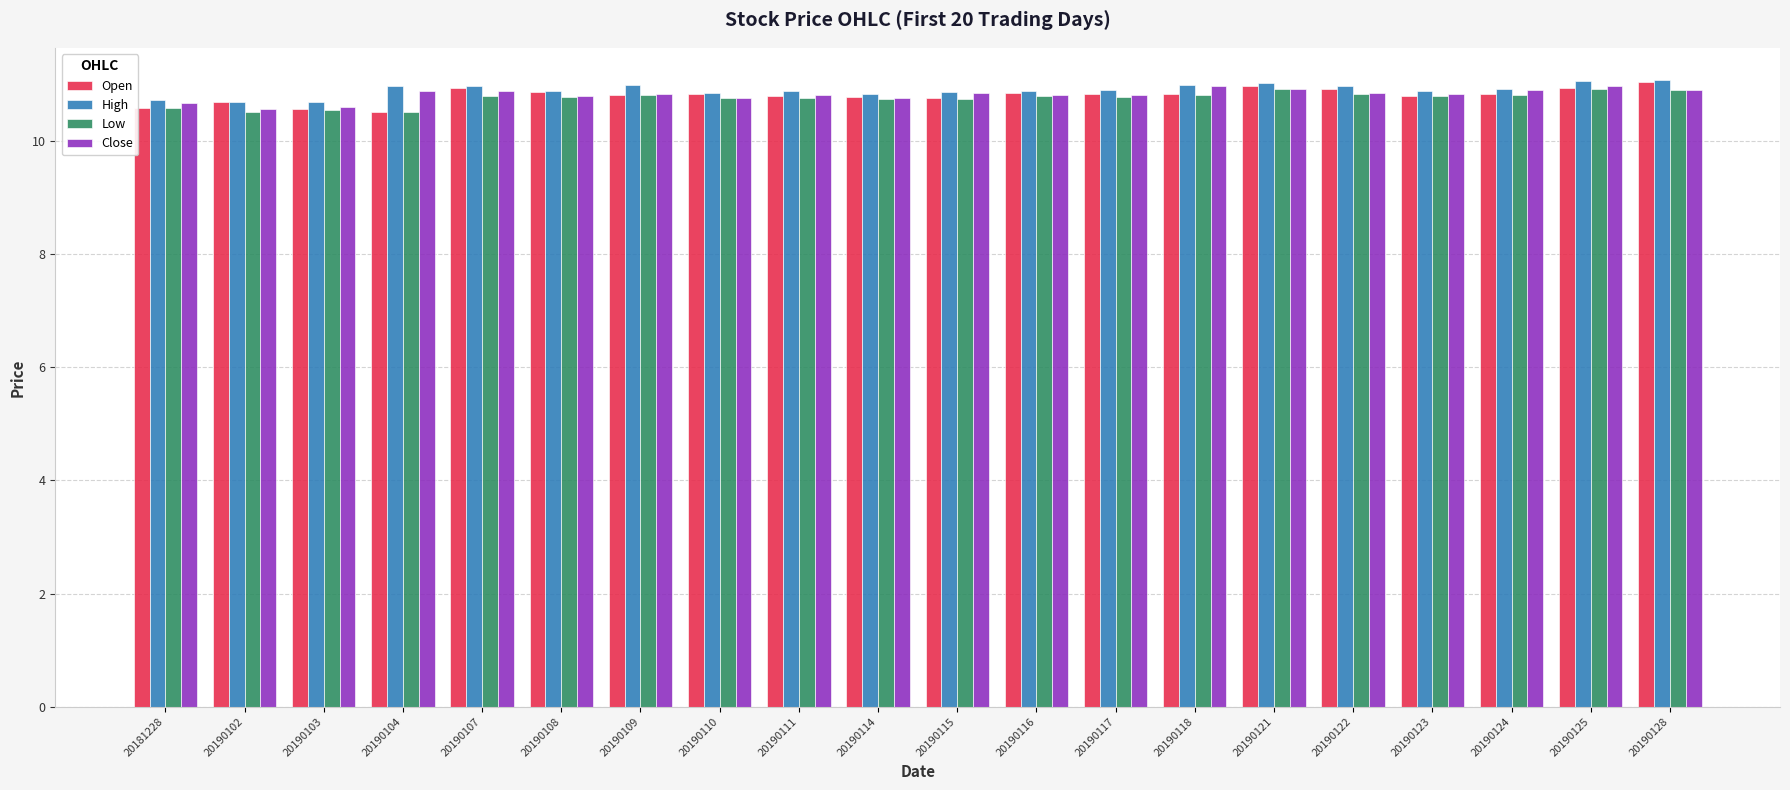

What is the minimum value for High?

10.7